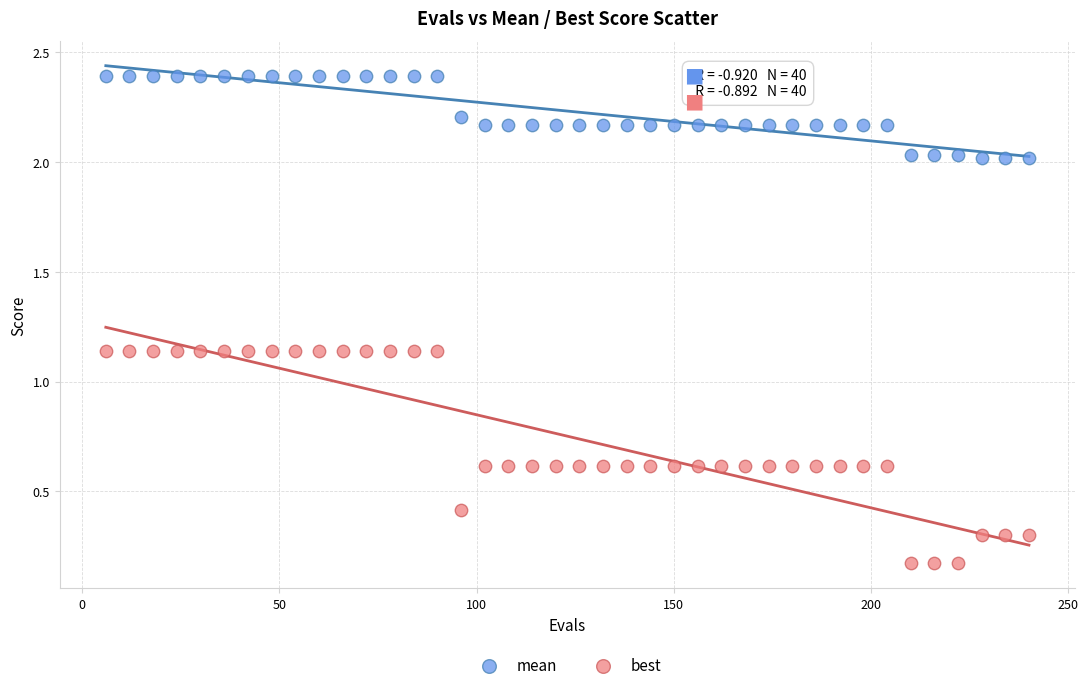

What are all the series names shown in the legend?

mean, best